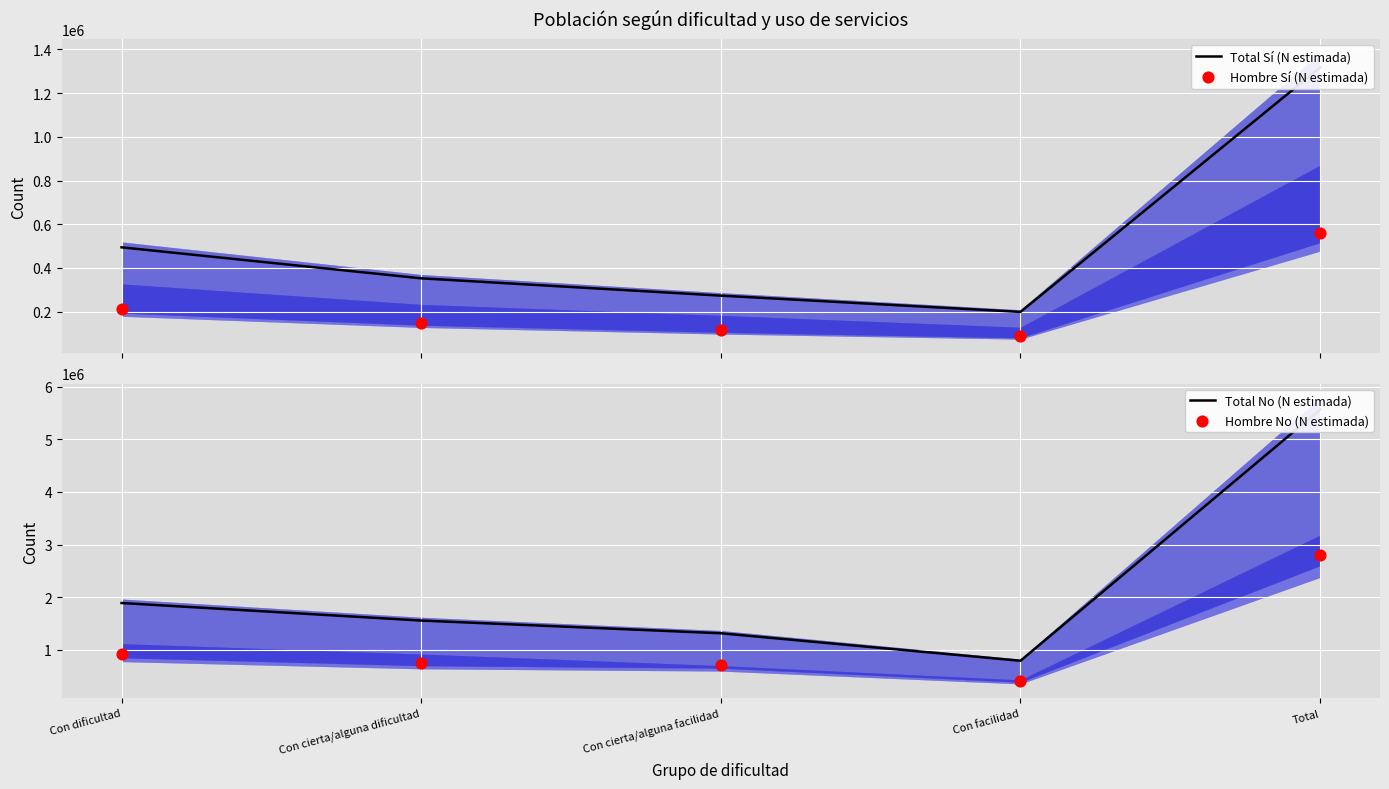

At how many categories does at least one series exceed 2157090?

1